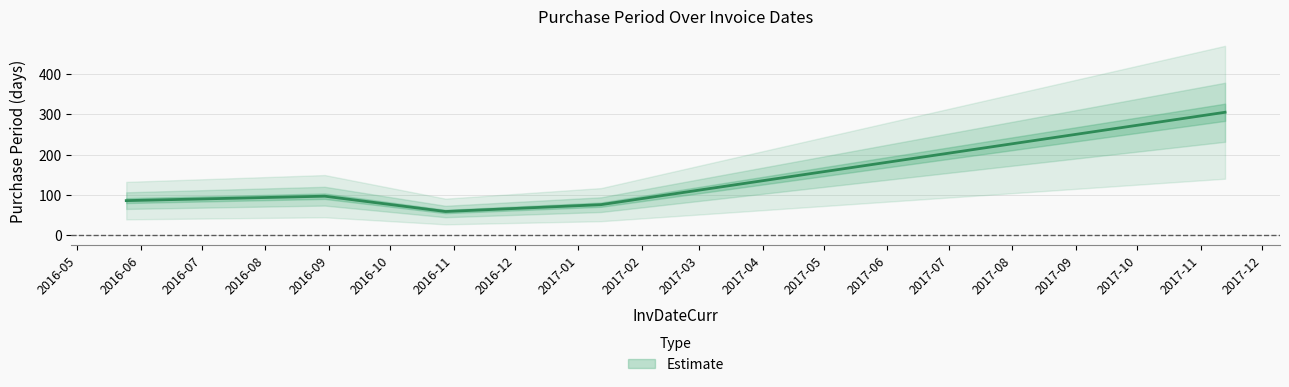

What is the change in value from 2016-05-25 to 2017-11-13?

+219